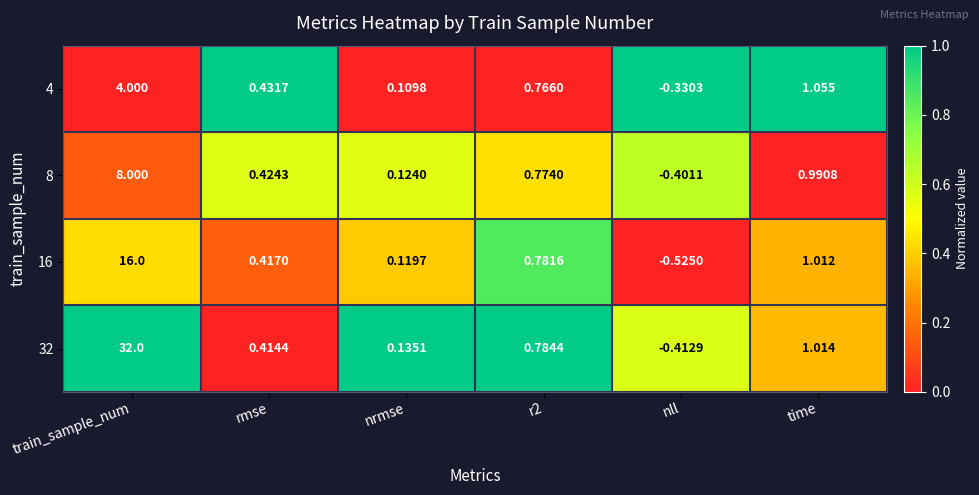

Rank the series by their maximum value, from lowest to highest.

4, 8, 16, 32